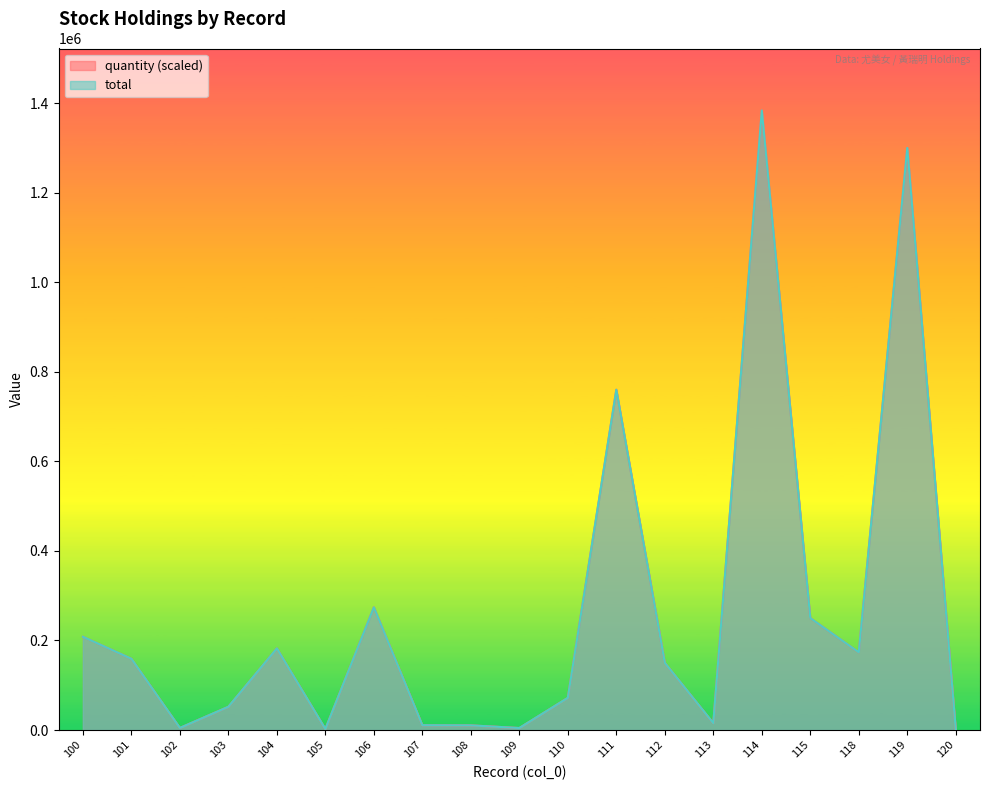

Between 105 and 106, which series saw the biggest shift?

quantity